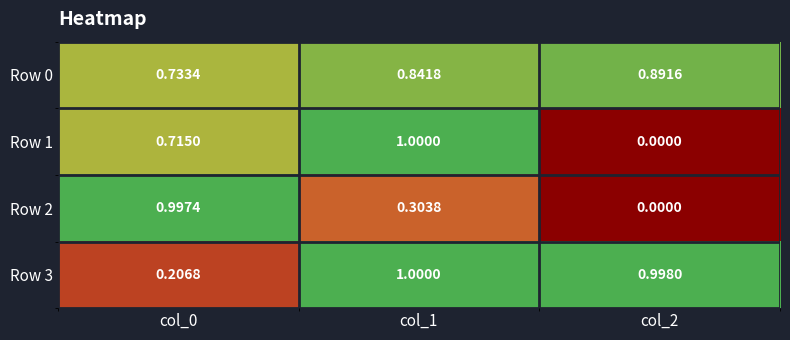

Count the number of categories in the chart.

3